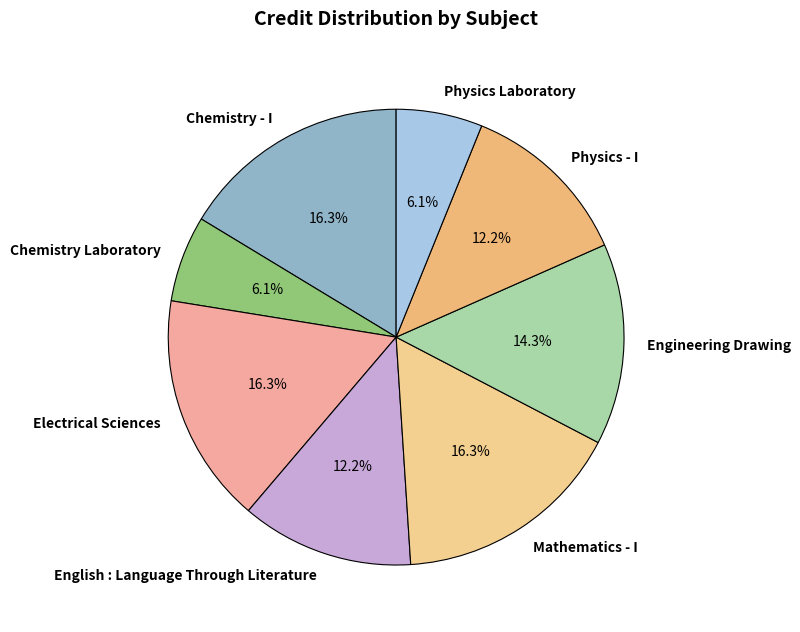

Is it true that Electrical Sciences is 16% of the pie?

True